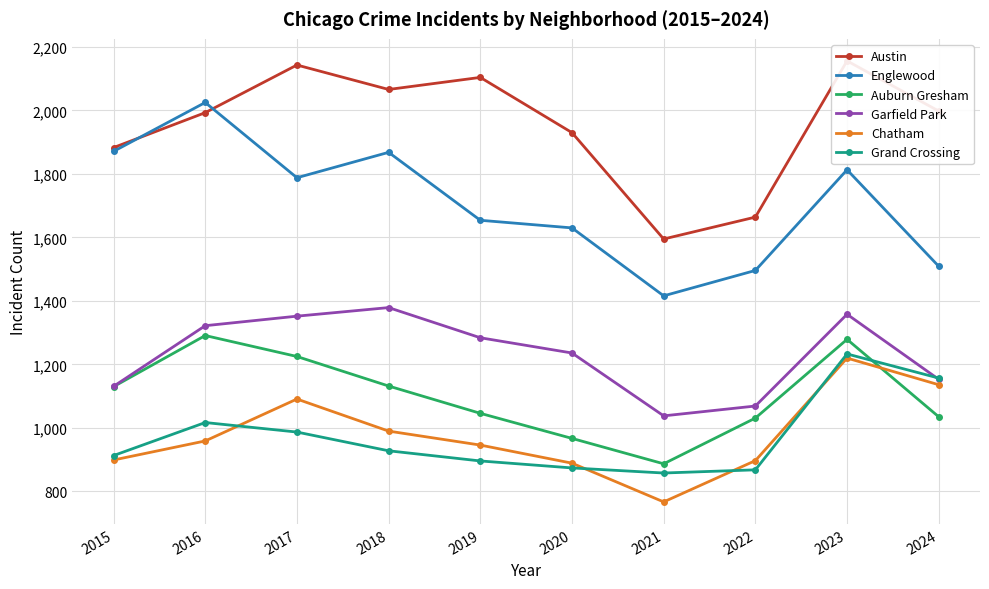

Which series has the largest total across all categories?

Austin